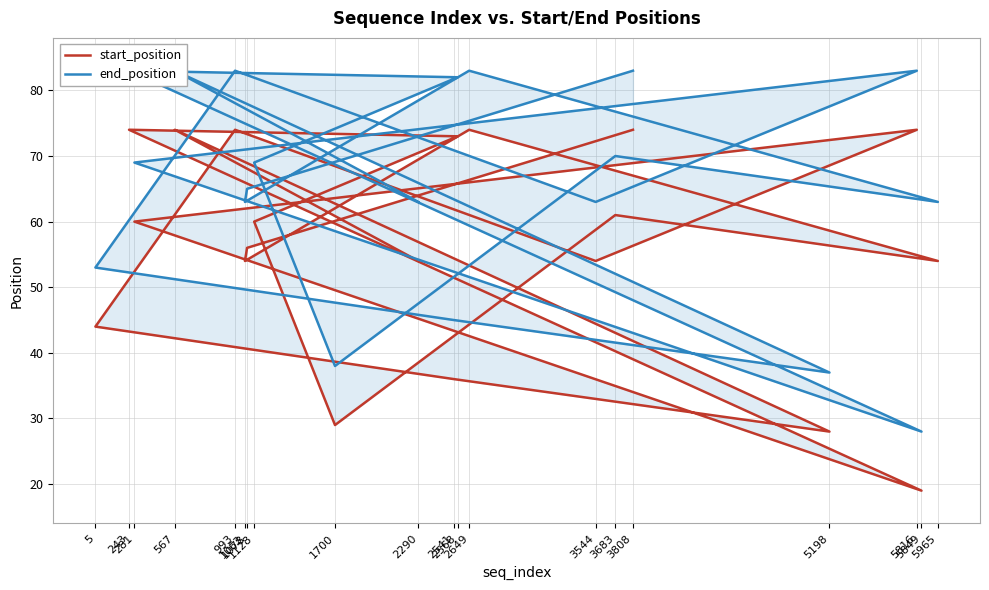

True or false: end_position and start_position intersect in this chart.

False